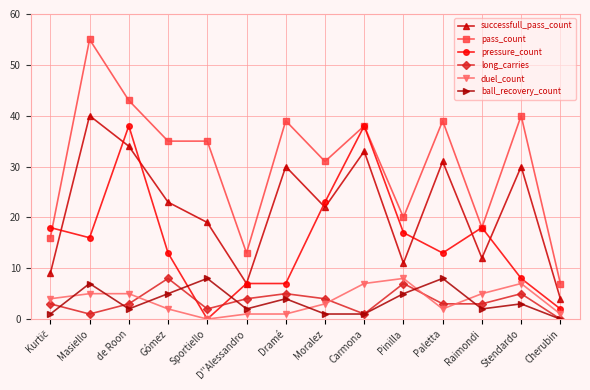

How many lines are shown in the chart?

6